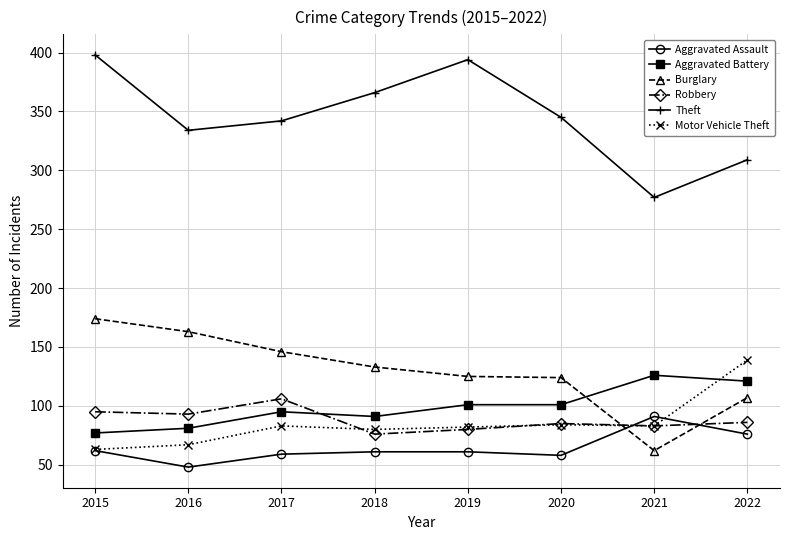

What is the difference between the Robbery values at 2016 and 2022?

7